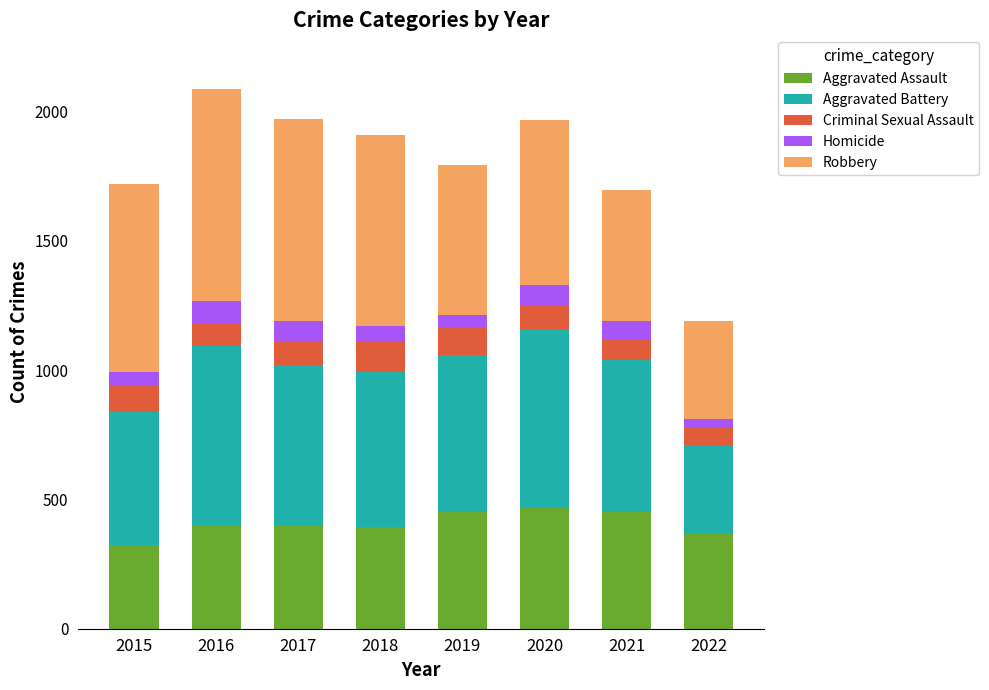

What is the difference between the maximum and minimum values in the Aggravated Assault series?

145